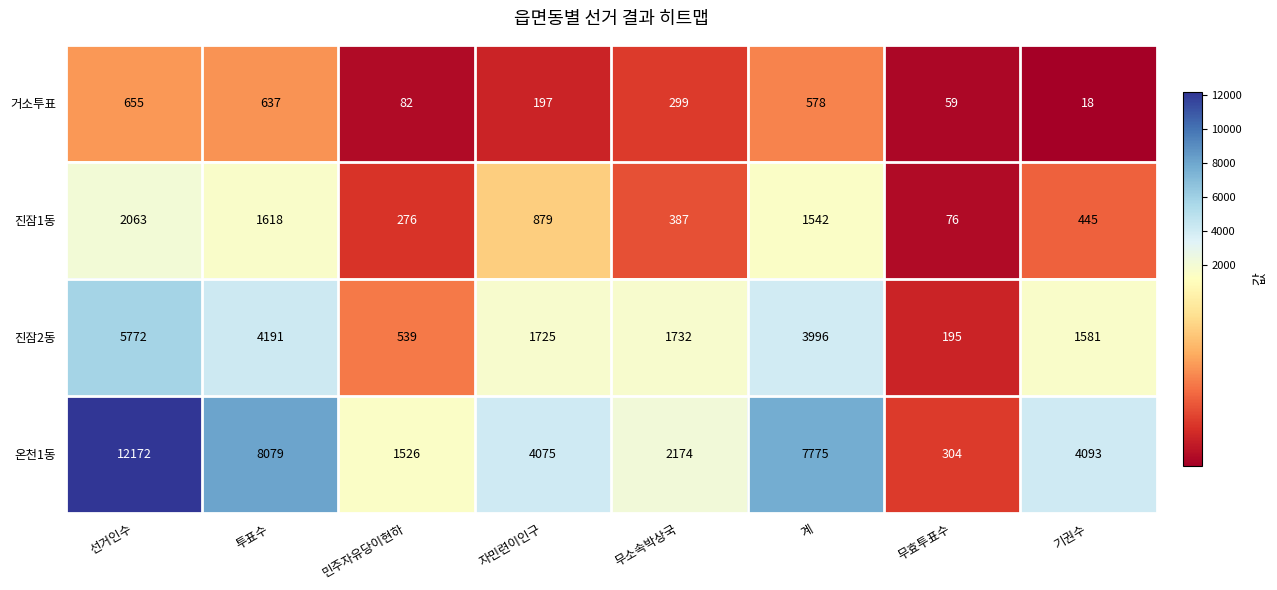

The value of 진잠1동 at 무소속박상국 is 596. True or false?

False